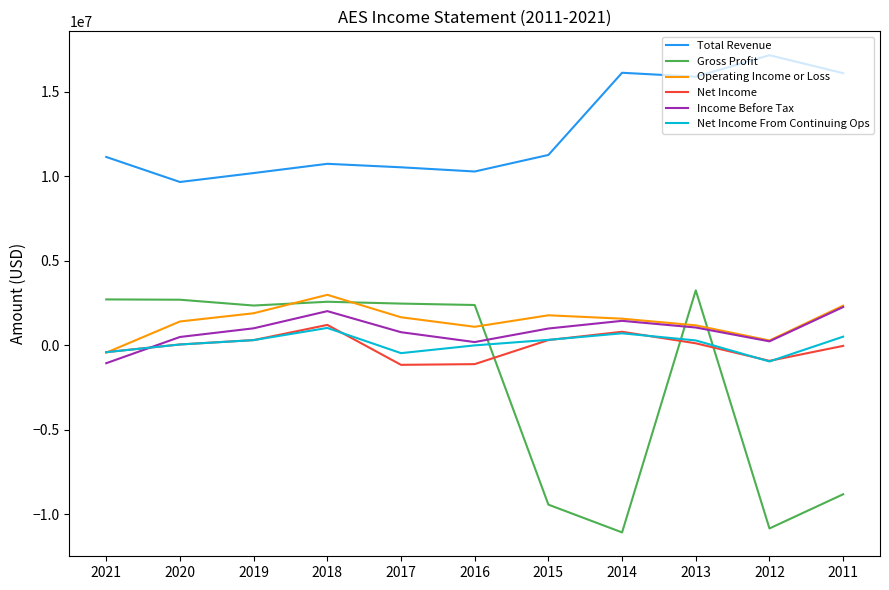

Which series has the largest range (max minus min)?

Gross Profit